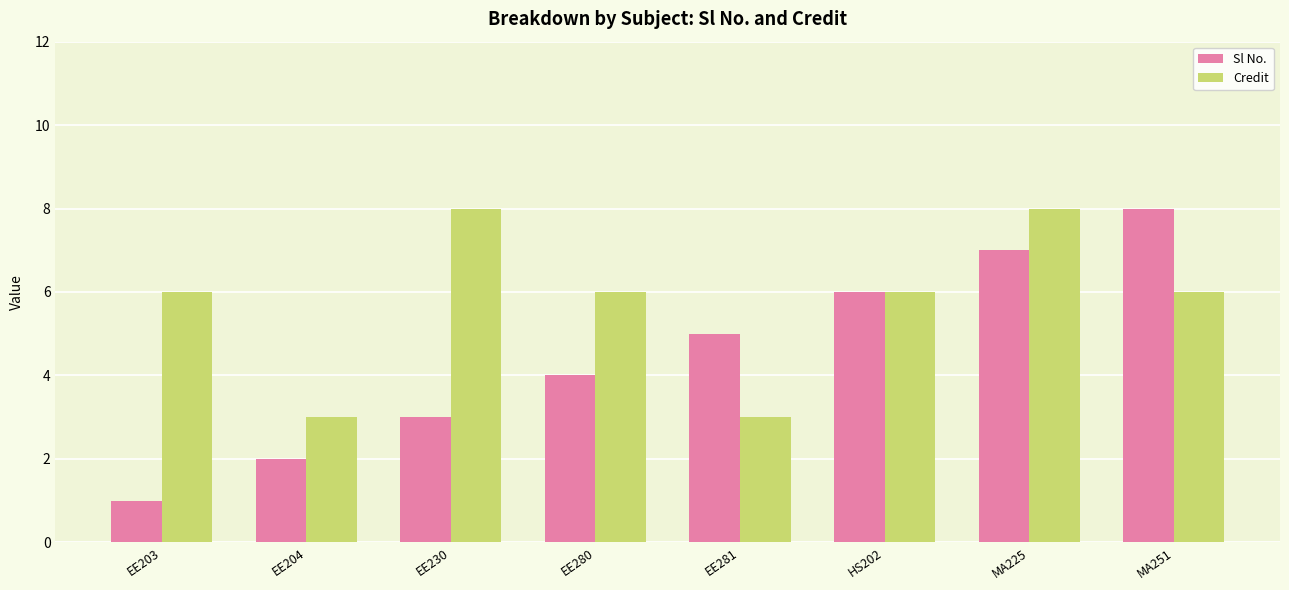

Reading left to right, transcribe all the data shown in this chart.

Sl No.: EE203=1	EE204=2	EE230=3	EE280=4	EE281=5	HS202=6	MA225=7	MA251=8
Credit: EE203=6	EE204=3	EE230=8	EE280=6	EE281=3	HS202=6	MA225=8	MA251=6